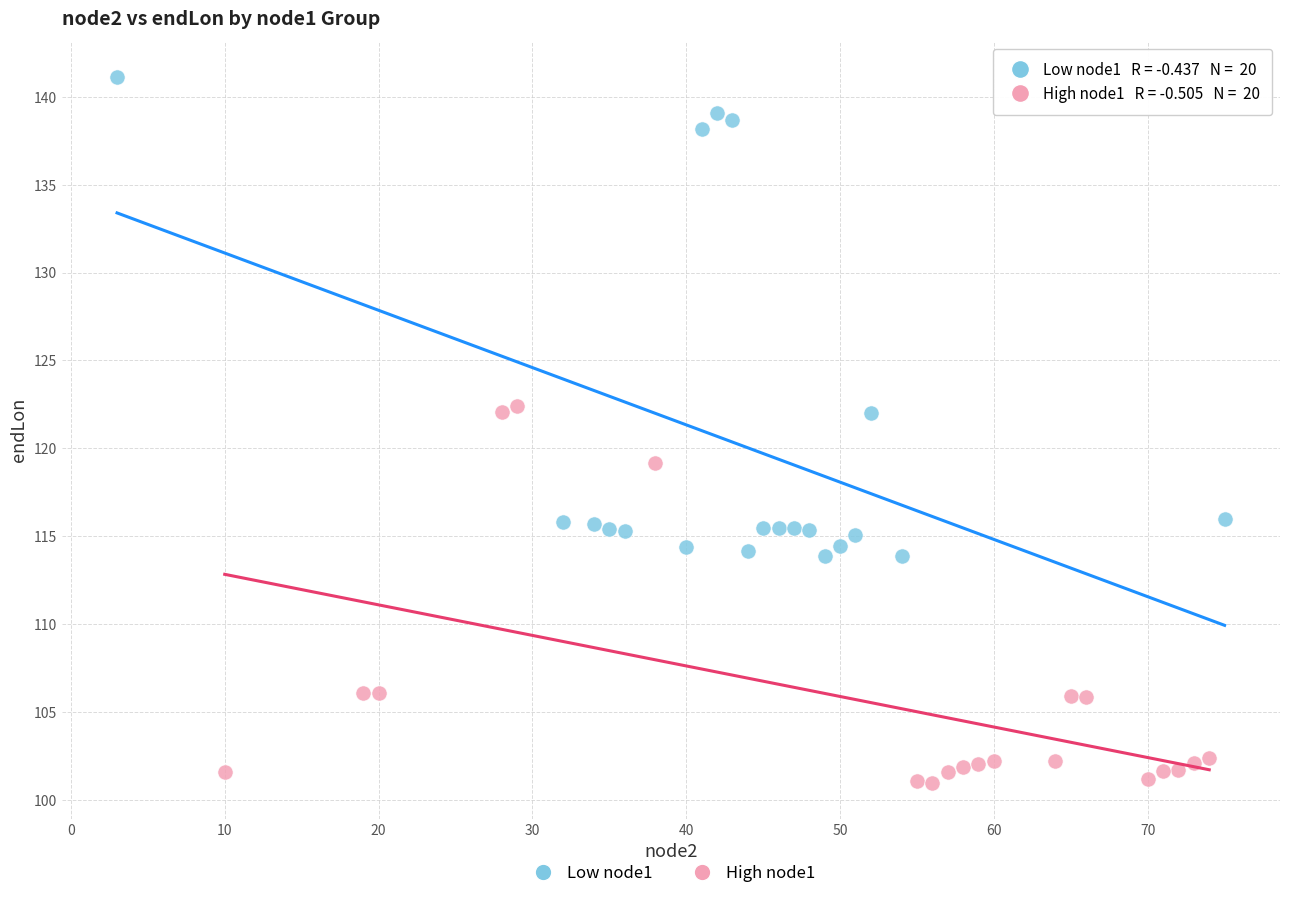

Which series has the widest spread of Y values?

Low node1